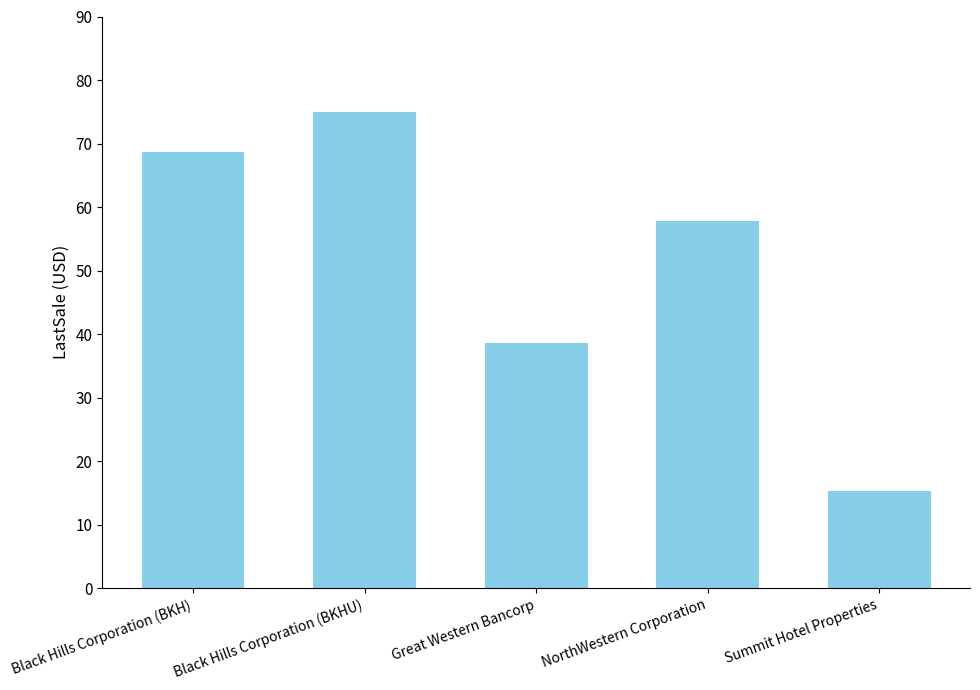

Rank the categories by value from highest to lowest.

Black Hills Corporation (BKHU), Black Hills Corporation (BKH), NorthWestern Corporation, Great Western Bancorp, Summit Hotel Properties